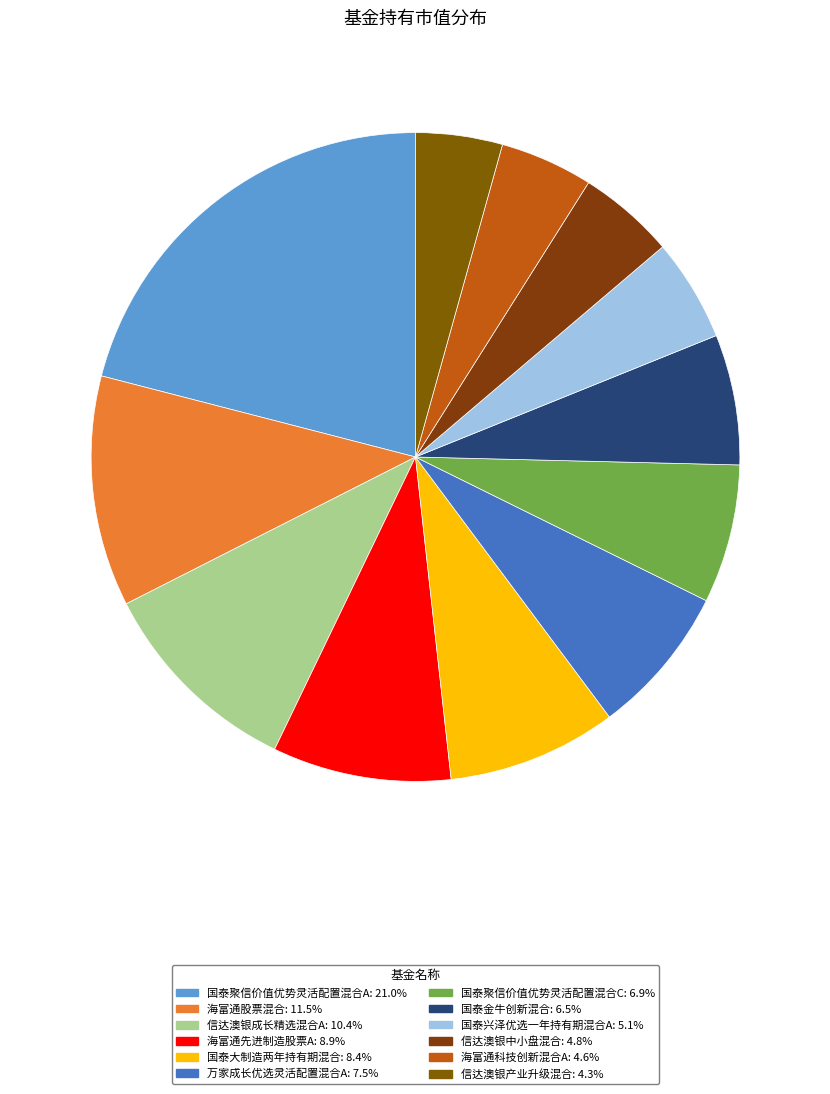

How many slices are in this pie chart?

12